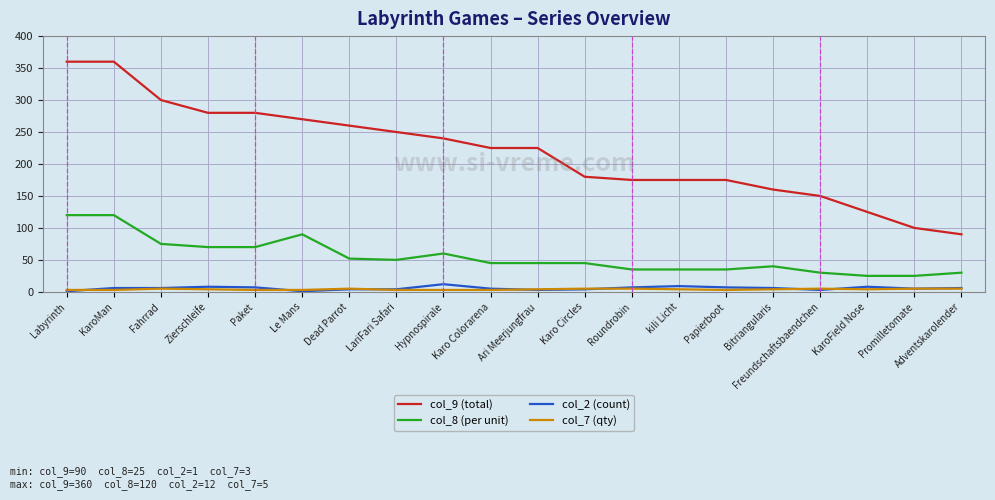

Which series has the largest total across all categories?

col_9 (total)